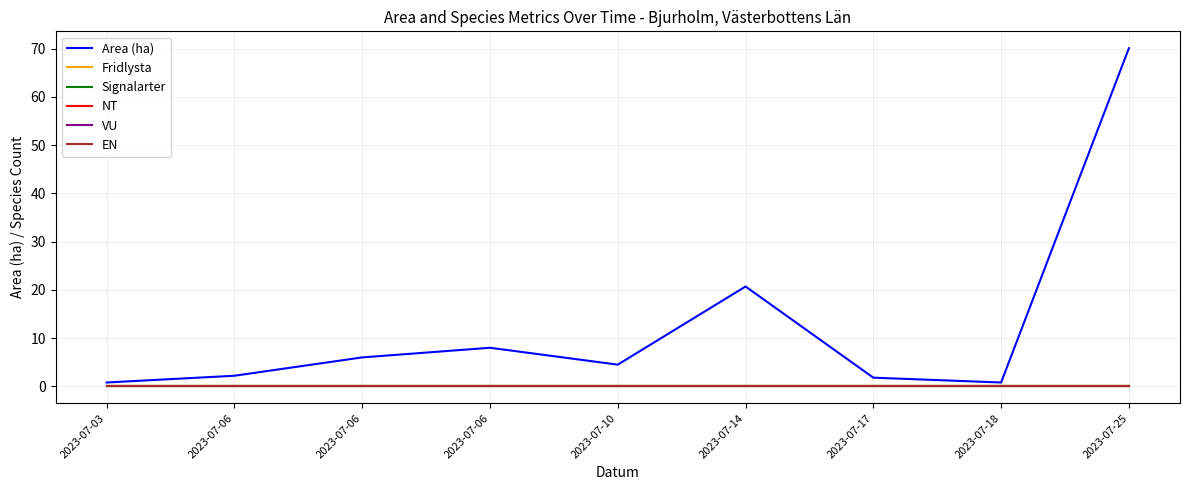

Does the chart display data point markers on the line(s)?

No